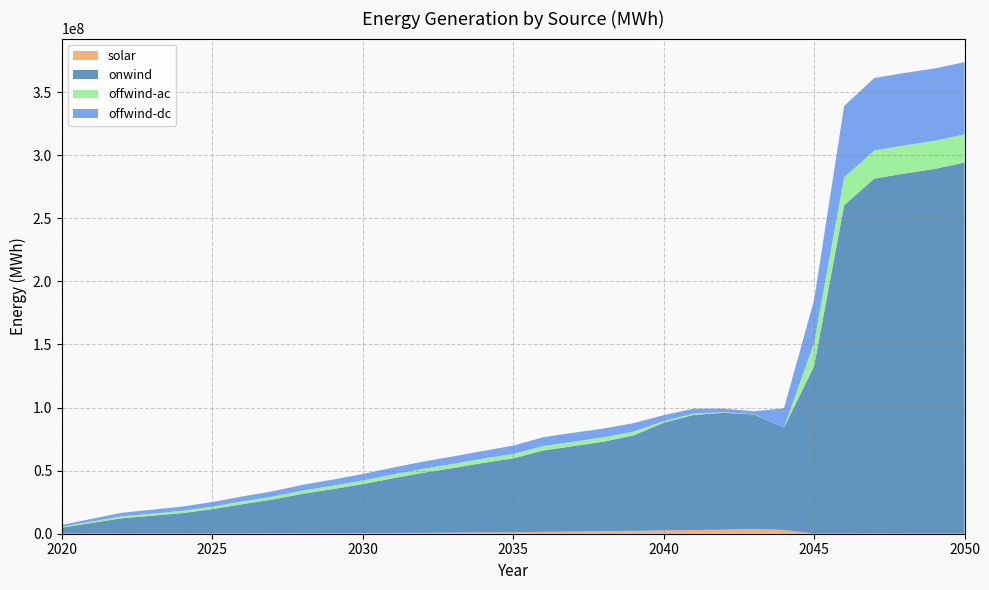

Reading right to left, extract all data points from this chart.

solar: 2050=74674.4	2049=69434.7	2048=95181.9	2047=119065.3	2046=81469.9	2045=85791.3	2044=2970739.7	2043=3866827.6	2042=3234600.7	2041=2925551.7	2040=2627438.6	2039=2273227.7	2038=2057239.9	2037=1712666.0	2036=1511615.2	2035=1171896.7	2034=1027491.5	2033=817174.2	2032=684826.0	2031=600805.1	2030=546426.7	2029=488714.2	2028=417513.2	2027=337138.8	2026=262732.2	2025=195305.9	2024=138850.1	2023=113057.1	2022=107935.1	2021=125973.7	2020=51244.1
onwind: 2050=294155991.8	2049=289002648.6	2048=285380540.9	2047=281327801.3	2046=260253740.6	2045=132639592.7	2044=81168209.5	2043=90724087.9	2042=92625321.2	2041=91247103.2	2040=85312582.7	2039=75658177.2	2038=70909574.7	2037=67714769.3	2036=64446411.0	2035=58543927.5	2034=55108503.1	2033=51180016.0	2032=47597185.9	2031=43337909.0	2030=38786362.3	2029=34835036.3	2028=31227943.8	2027=26699401.4	2026=23169346.8	2025=19251485.3	2024=16203105.7	2023=14134767.7	2022=12131551.5	2021=8487038.3	2020=4744423.9
offwind-ac: 2050=22326362.4	2049=22313512.7	2048=22288400.2	2047=22288335.1	2046=22205808.6	2045=18470711.1	2044=74.8	2043=212272.9	2042=495732.3	2041=1074784.1	2040=1274628.9	2039=3039871.0	2038=3391969.4	2037=3541991.7	2036=3554414.5	2035=3459808.5	2034=3410587.7	2033=3340185.8	2032=3179086.7	2031=3033905.0	2030=2859501.9	2029=2703935.6	2028=2554891.0	2027=2338762.5	2026=2202730.6	2025=2035427.2	2024=1832708.3	2023=1702678.4	2022=1552966.0	2021=1110881.3	2020=749426.8
offwind-dc: 2050=57200376.4	2049=57315407.9	2048=57427388.2	2047=57435638.7	2046=56473588.6	2045=33909349.8	2044=15232925.8	2043=2276354.9	2042=2789320.2	2041=3854653.1	2040=4746342.7	2039=6650418.1	2038=6955171.6	2037=7067759.1	2036=6957903.2	2035=6641009.8	2034=6055303.4	2033=5925134.6	2032=5675119.0	2031=5419388.6	2030=5129818.7	2029=4848187.3	2028=4581582.3	2027=4217805.6	2026=3924331.3	2025=3624888.0	2024=3334647.1	2023=3087877.7	2022=2834078.7	2021=2152873.3	2020=1407885.9